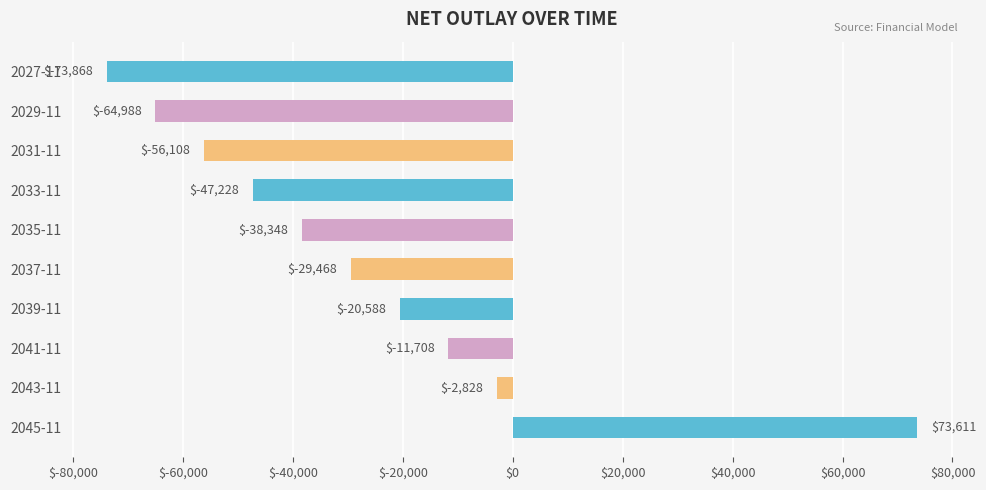

What position from the bottom is 2045-11?

1